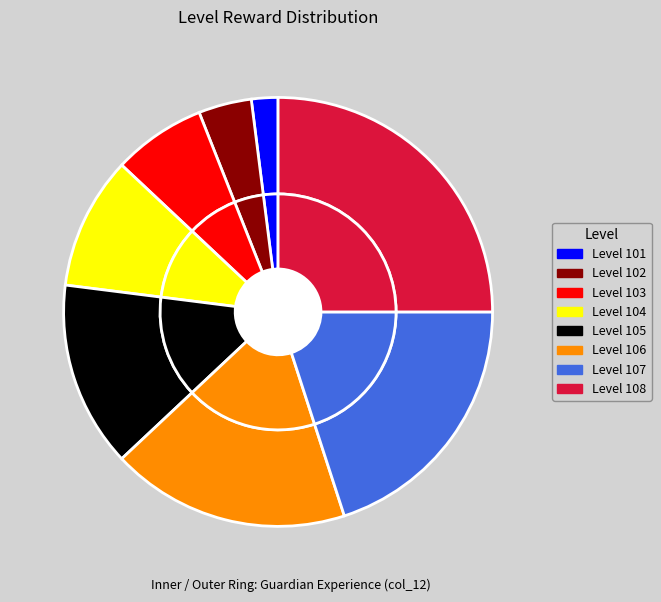

What is the change in value from 105 to 106?

+32000